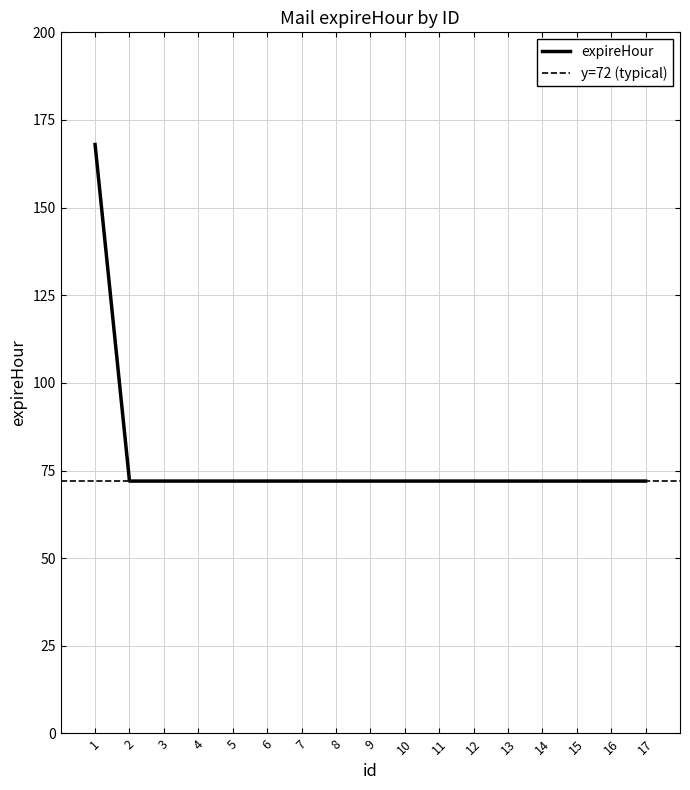

List the labels in order of value, largest first.

1, 2, 3, 4, 5, 6, 7, 8, 9, 10, 11, 12, 13, 14, 15, 16, 17